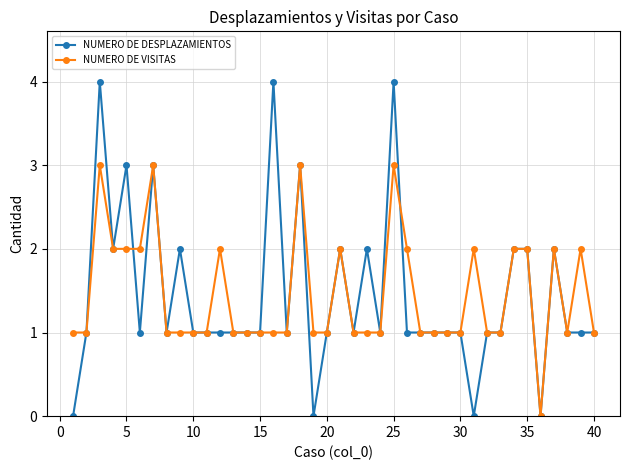

True or false: NUMERO DE VISITAS has more than 2 interior local peaks.

True